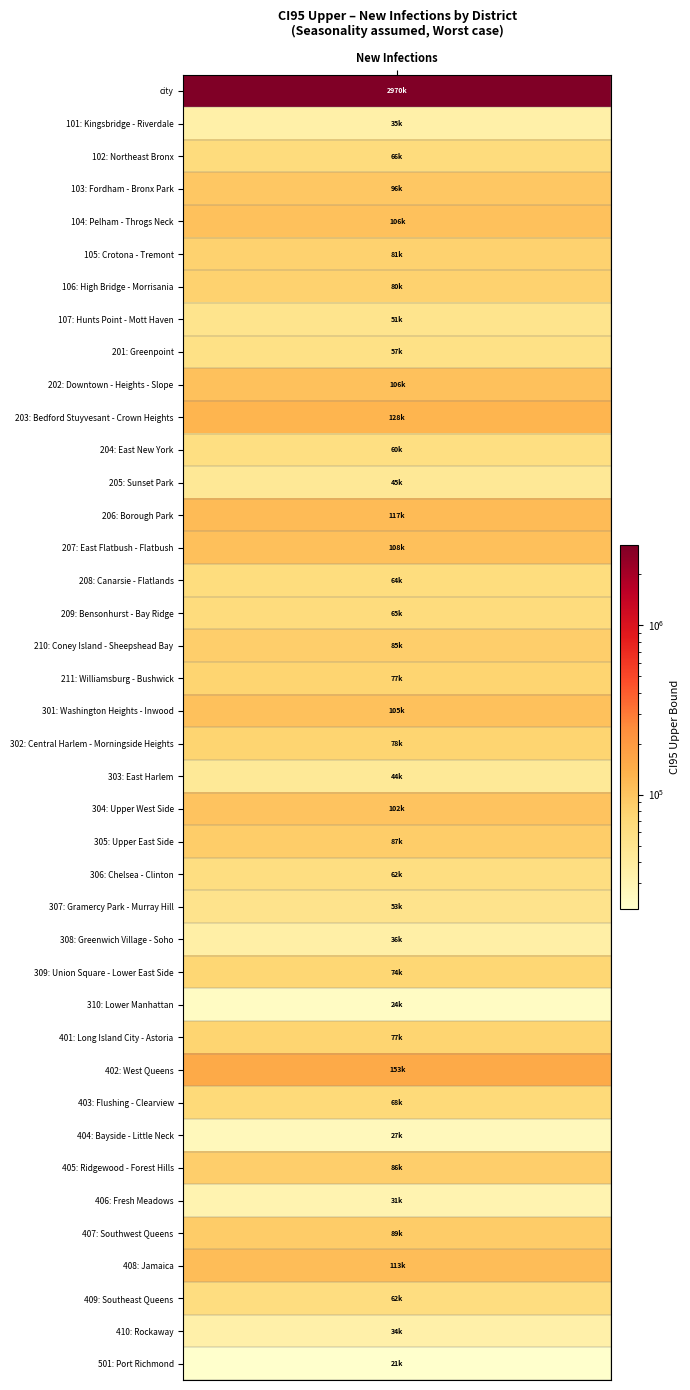

Rank the categories by value from highest to lowest.

city, 402: West Queens, 203: Bedford Stuyvesant - Crown Heights, 206: Borough Park, 408: Jamaica, 207: East Flatbush - Flatbush, 202: Downtown - Heights - Slope, 104: Pelham - Throgs Neck, 301: Washington Heights - Inwood, 304: Upper West Side, 103: Fordham - Bronx Park, 407: Southwest Queens, 305: Upper East Side, 405: Ridgewood - Forest Hills, 210: Coney Island - Sheepshead Bay, 105: Crotona - Tremont, 106: High Bridge - Morrisania, 302: Central Harlem - Morningside Heights, 211: Williamsburg - Bushwick, 401: Long Island City - Astoria, 309: Union Square - Lower East Side, 403: Flushing - Clearview, 102: Northeast Bronx, 209: Bensonhurst - Bay Ridge, 208: Canarsie - Flatlands, 409: Southeast Queens, 306: Chelsea - Clinton, 204: East New York, 201: Greenpoint, 307: Gramercy Park - Murray Hill, 107: Hunts Point - Mott Haven, 205: Sunset Park, 303: East Harlem, 308: Greenwich Village - Soho, 101: Kingsbridge - Riverdale, 410: Rockaway, 406: Fresh Meadows, 404: Bayside - Little Neck, 310: Lower Manhattan, 501: Port Richmond